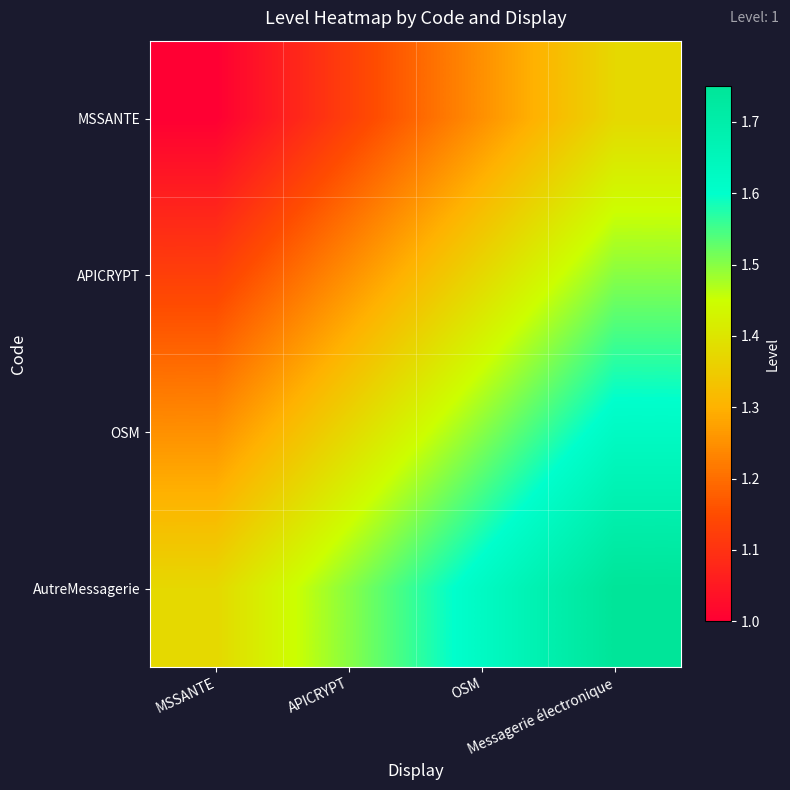

Rank the series at Messagerie électronique from lowest to highest value.

MSSANTE, APICRYPT, OSM, AutreMessagerie